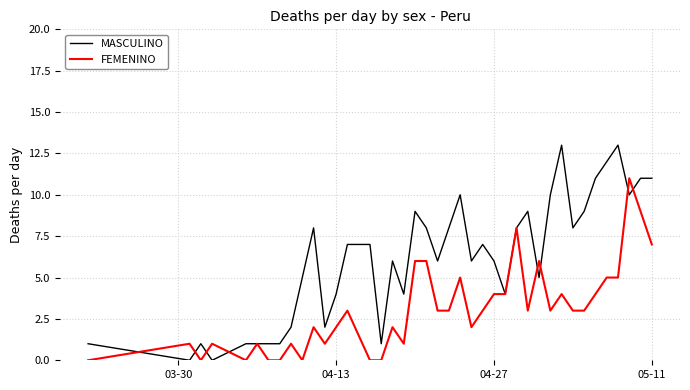

Does the chart have visible grid lines?

Yes